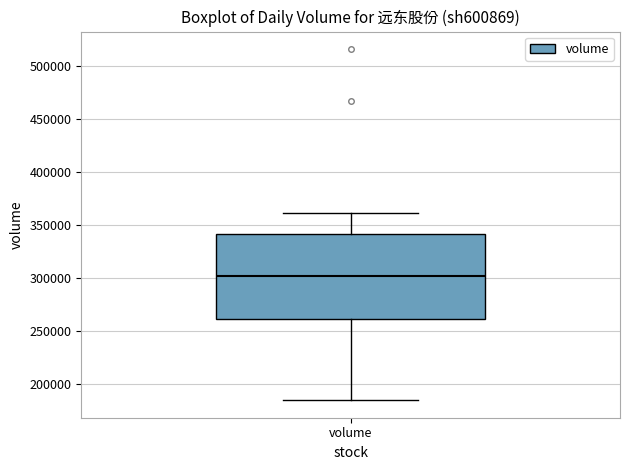

Where does the median line of the box for volume sit on the y-axis? The values are not printed on the chart, so give them approximately, as read against the axis.

300000